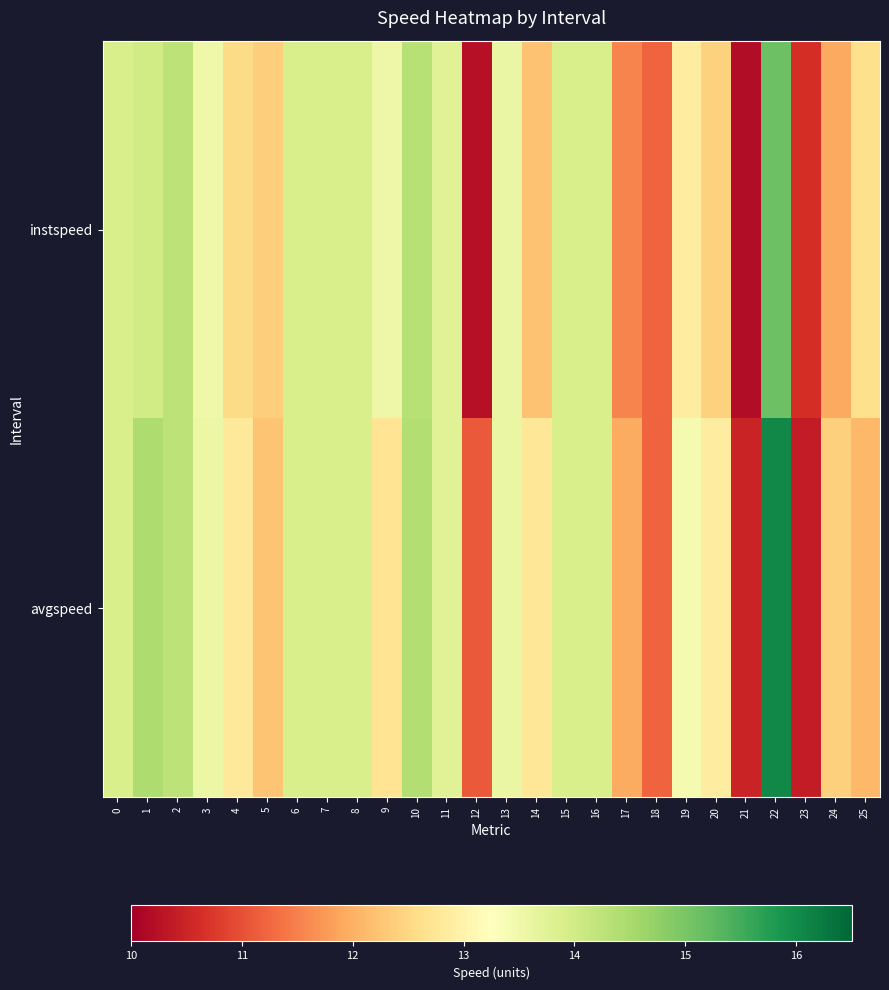

Which series has the widest spread of values?

avgspeed